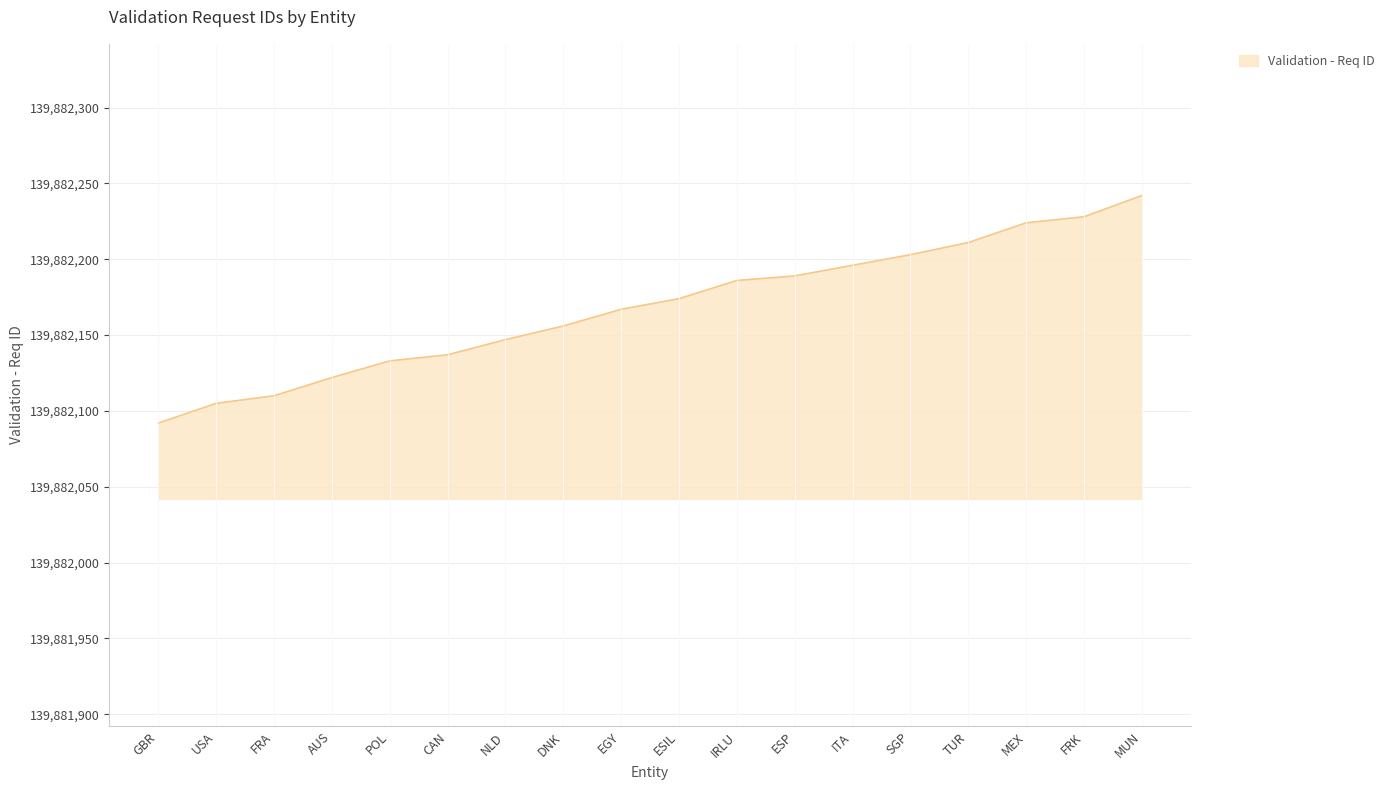

Which category has the lowest value across all series?

GBR